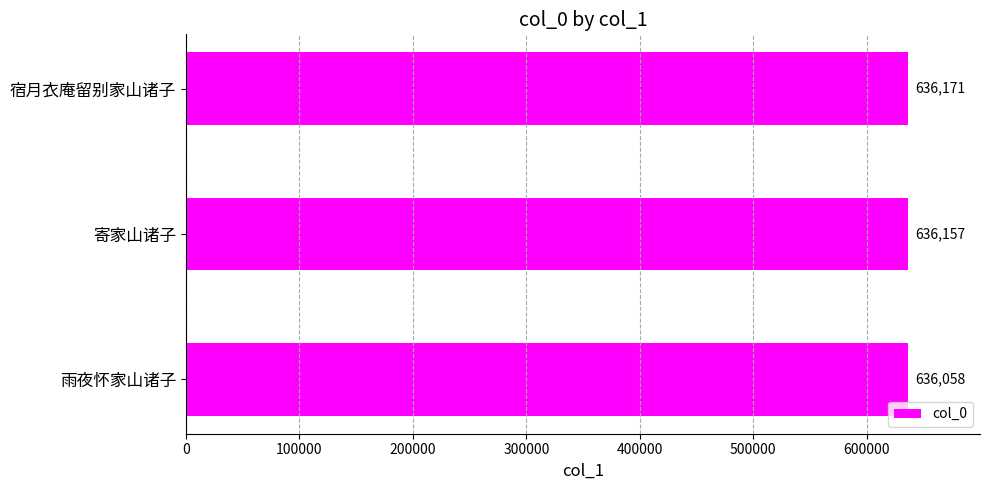

Are the bars grouped side by side (vs. stacked)?

No